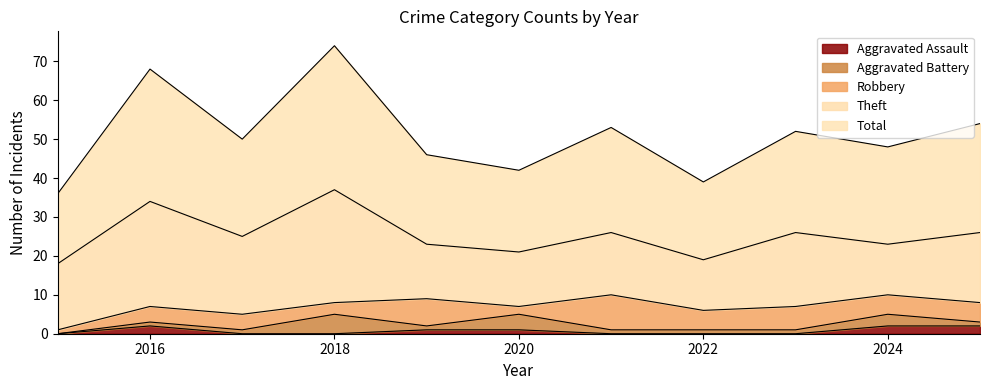

What is the average value of the Aggravated Assault series?

1